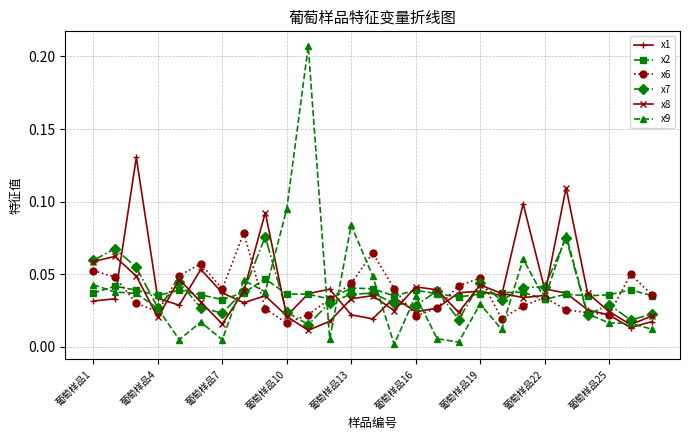

Which series has the widest spread of values?

x9